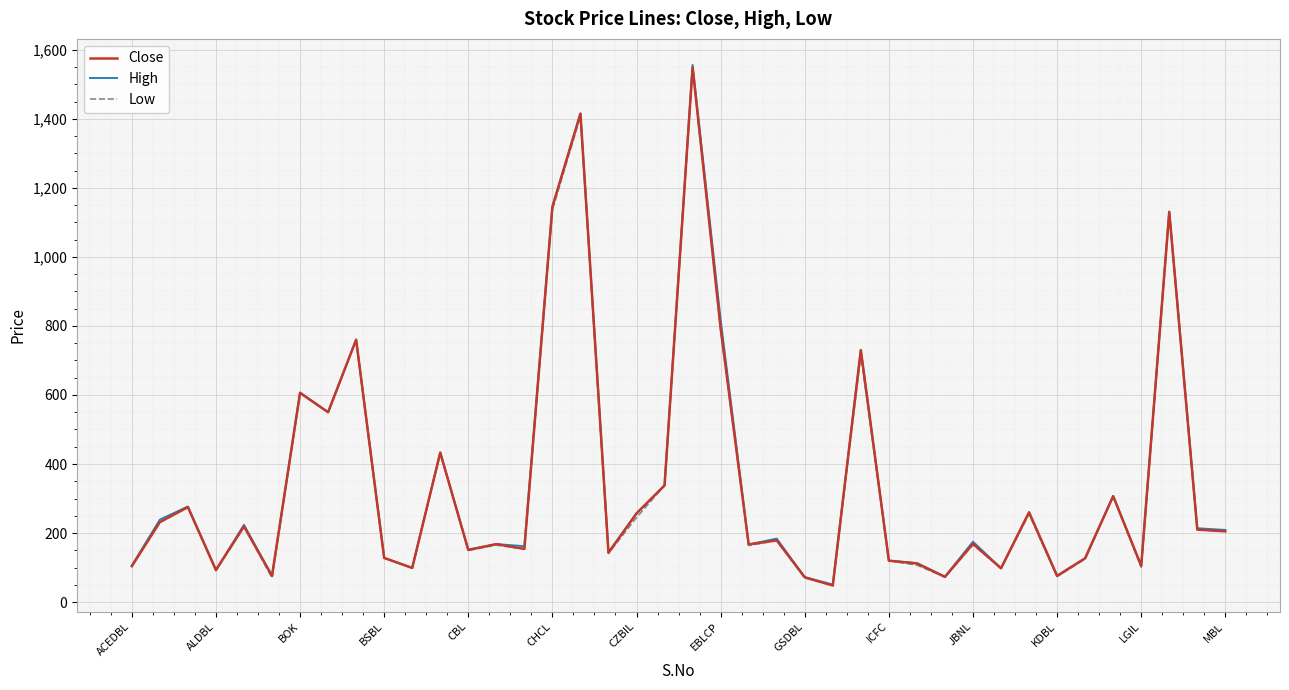

What is the minimum value for High?

51